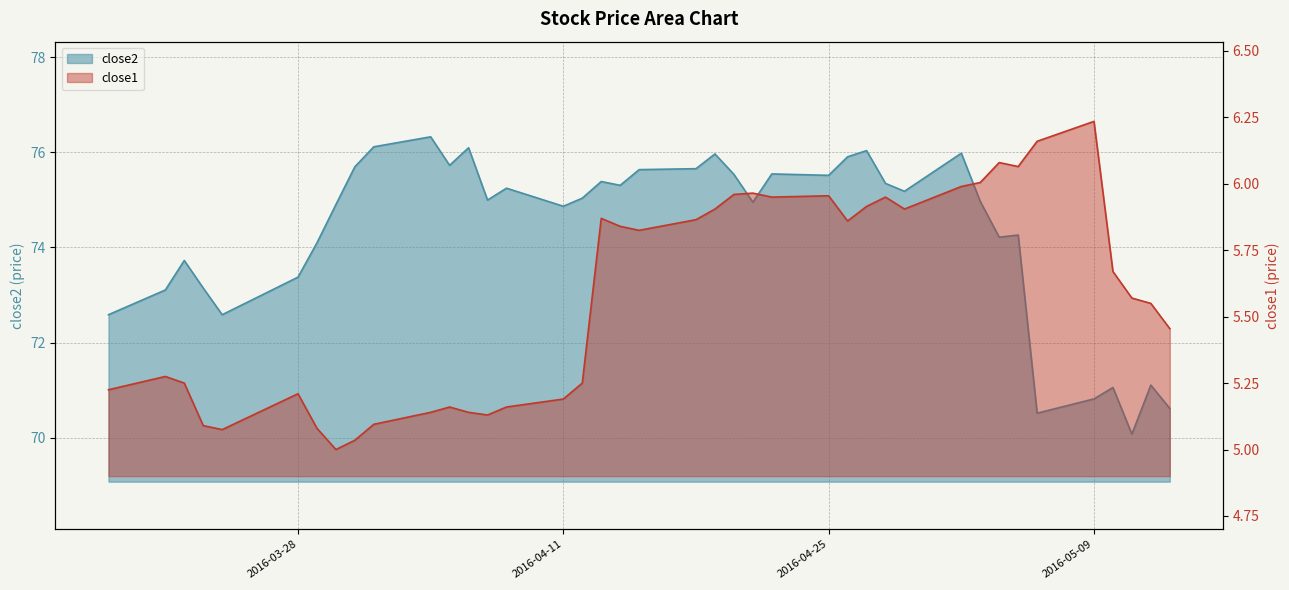

Between 2016-05-09 and 2016-05-10, which is larger?

2016-05-10